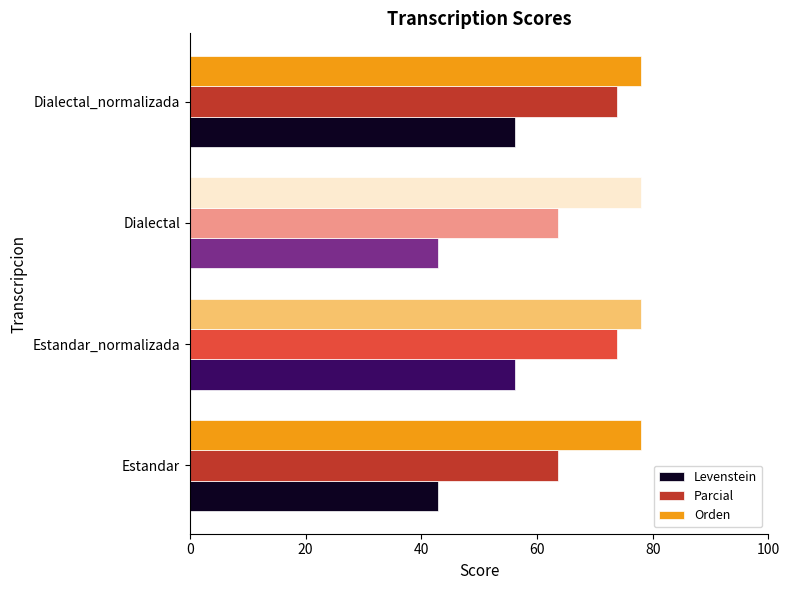

Rank the series by their maximum value, from lowest to highest.

Levenstein, Parcial, Orden